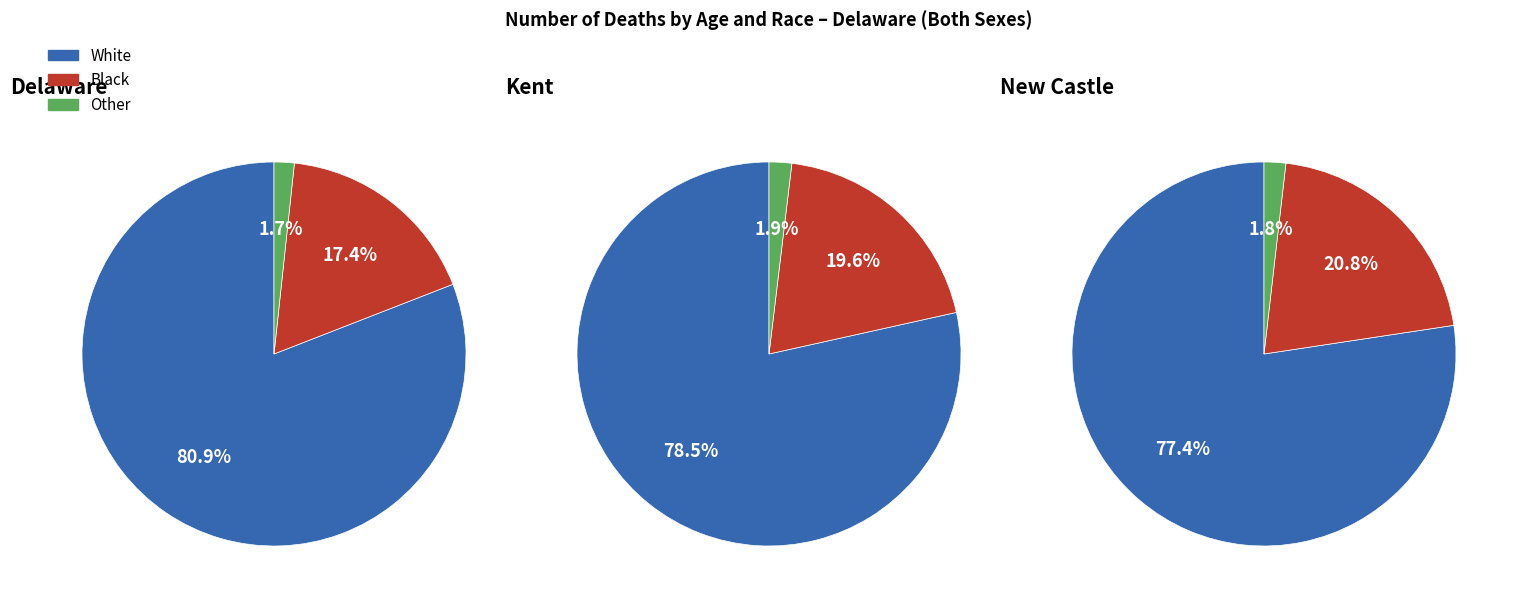

Which series has the largest range (max minus min)?

White